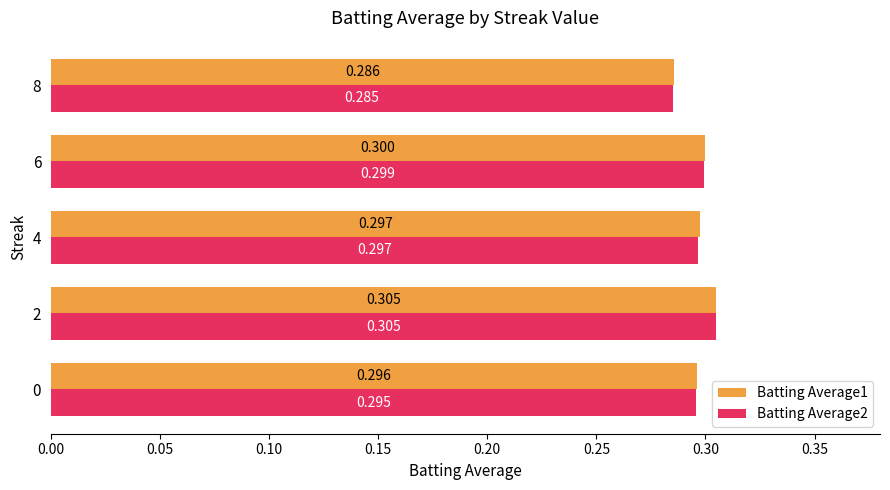

Is the value of Batting Average2 at 8 greater than the value of Batting Average1 at 8?

No